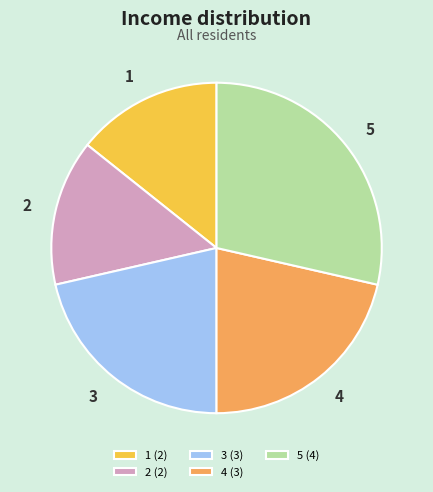

Approximately how many times larger is the value at 5 compared to 2?

2.0